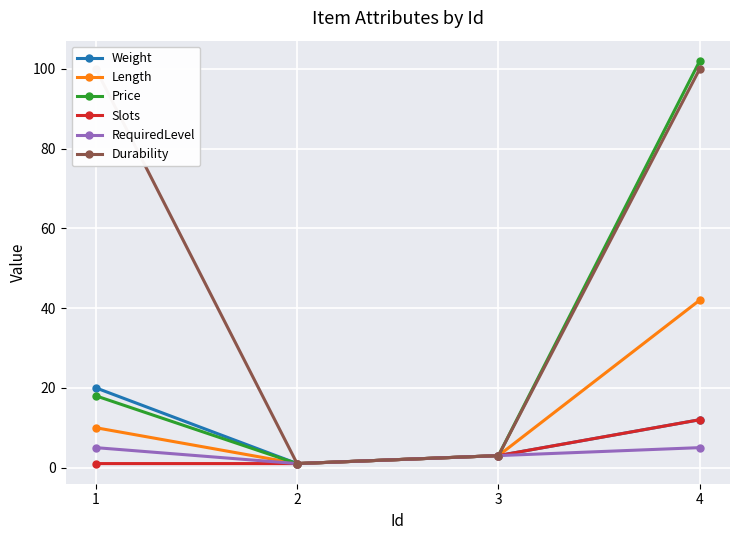

True or false: Slots has more than 0 points higher than both neighbors.

False